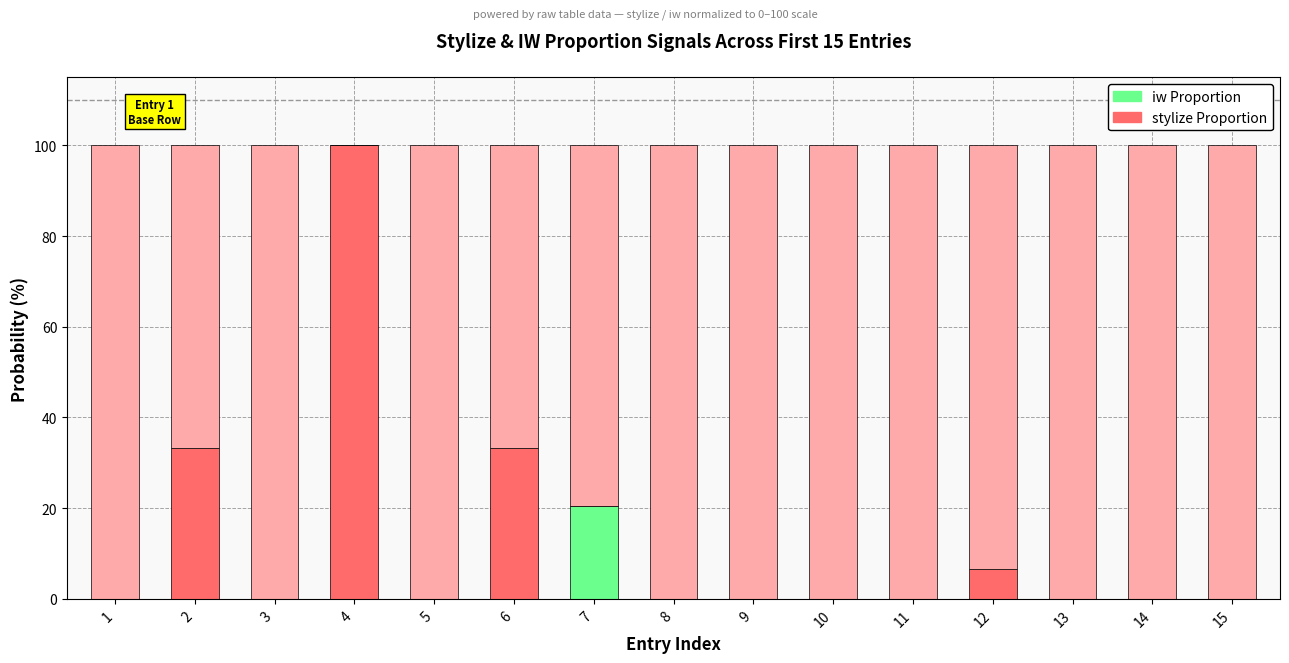

What is the total value across all series at 7?

100.0